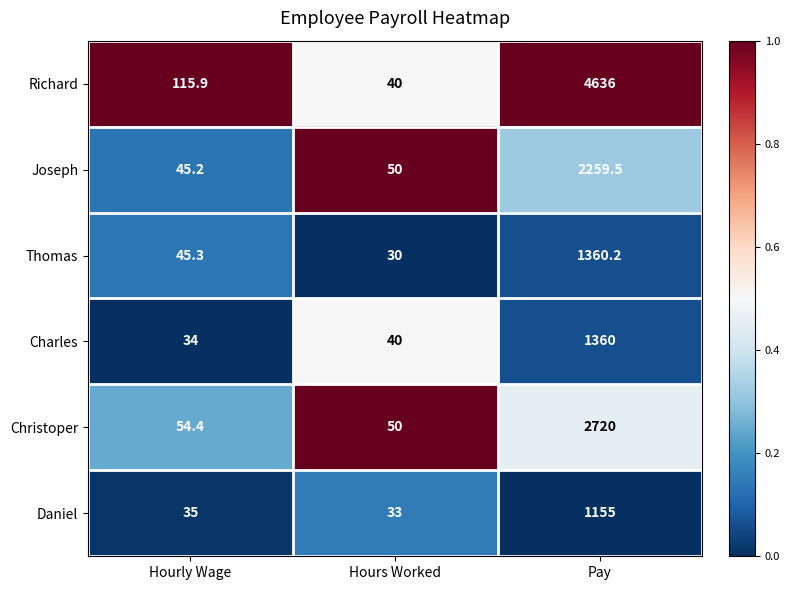

Count the number of data series in this chart.

6